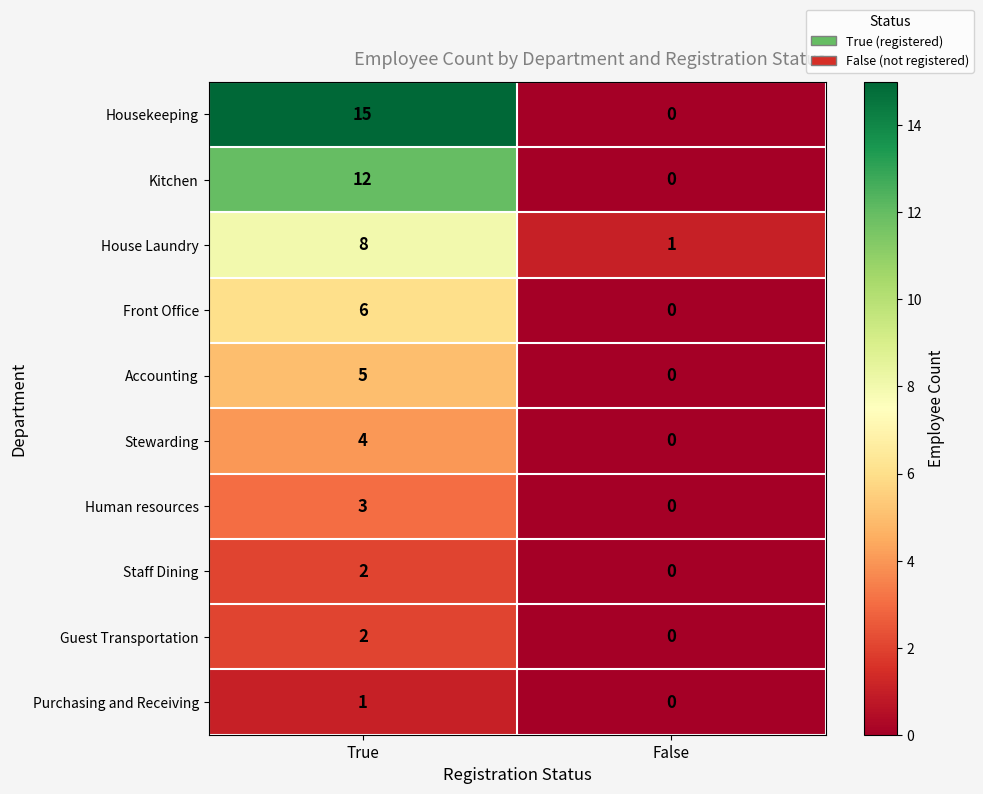

At which category is the sum across all series the highest?

True